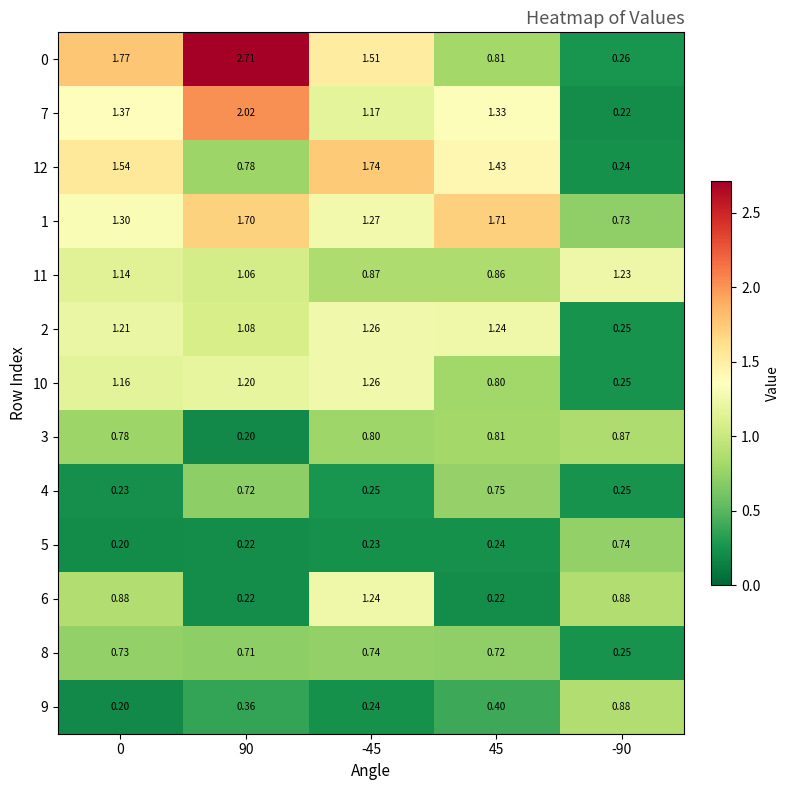

Is the value of 9 at 45 greater than the value of 5 at -45?

Yes